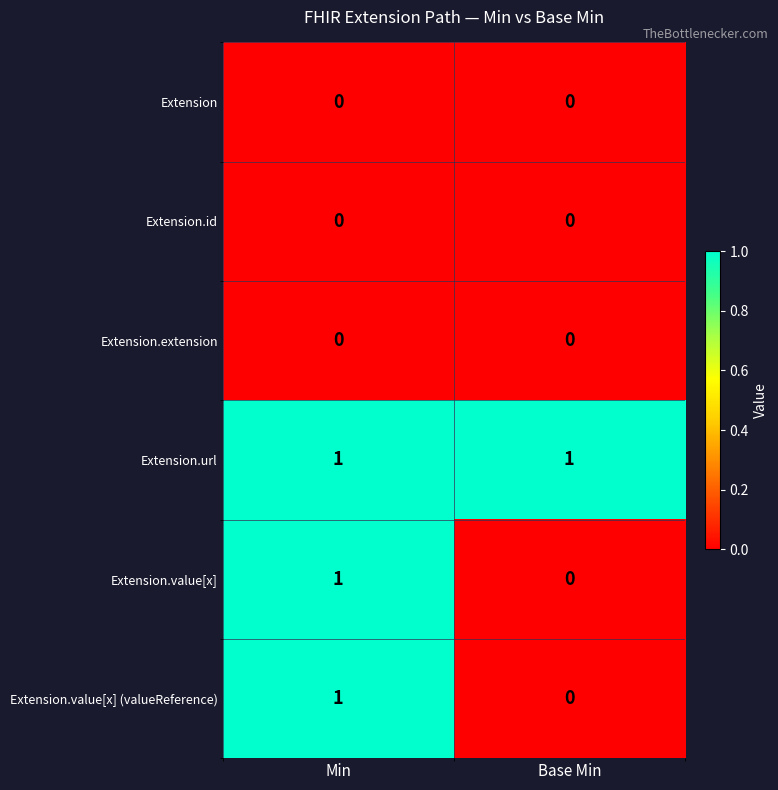

What is the total value across all series at Min?

3